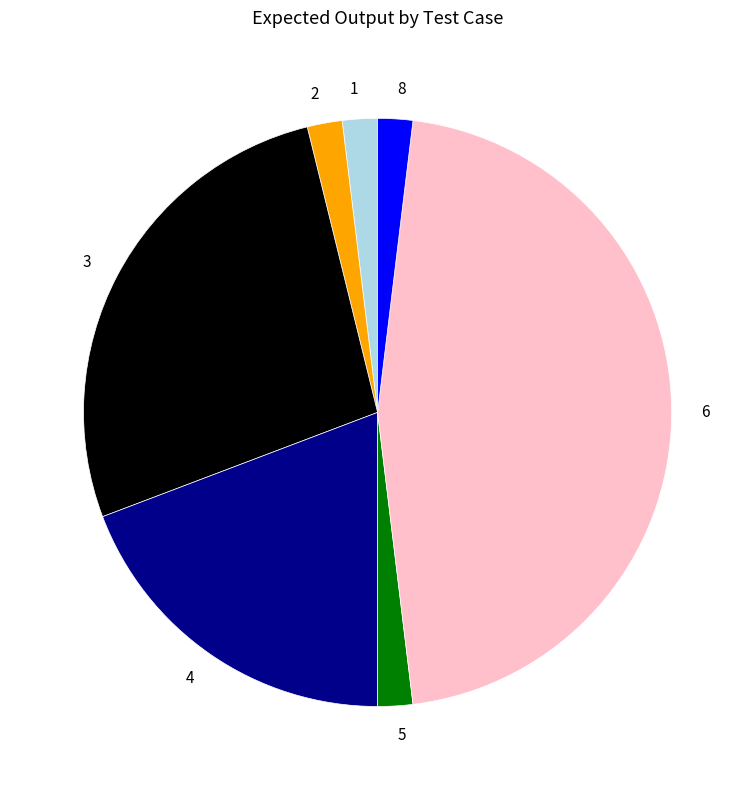

Is it true that 2 is 2% of the pie?

True